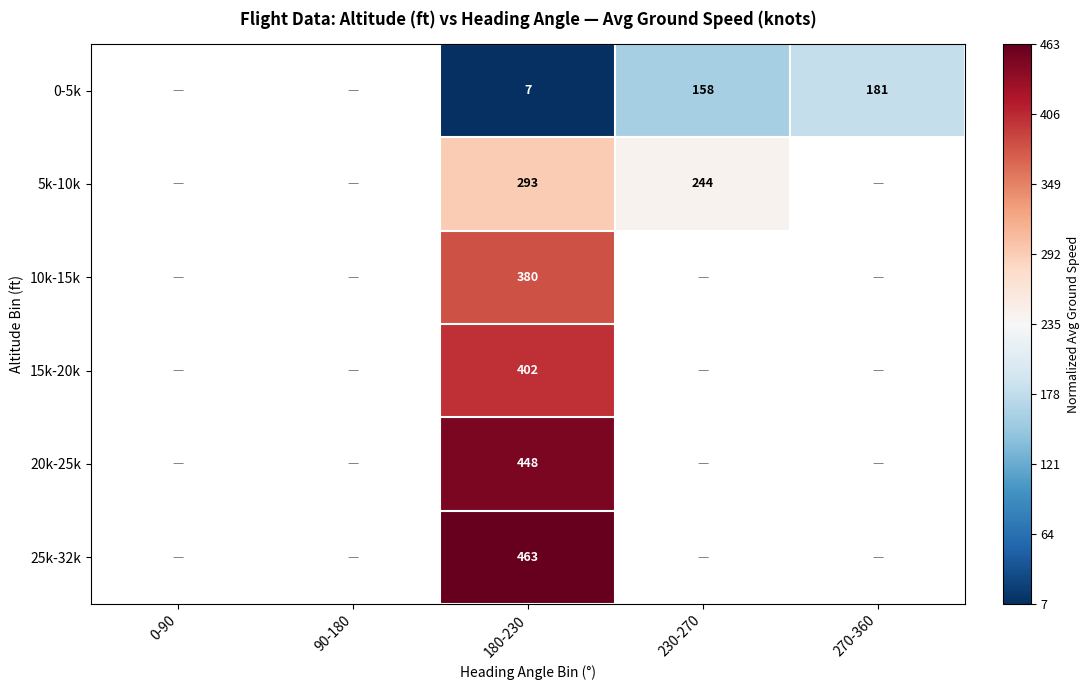

True or false: 25k-32k has a value of 463 at 180-230.

True